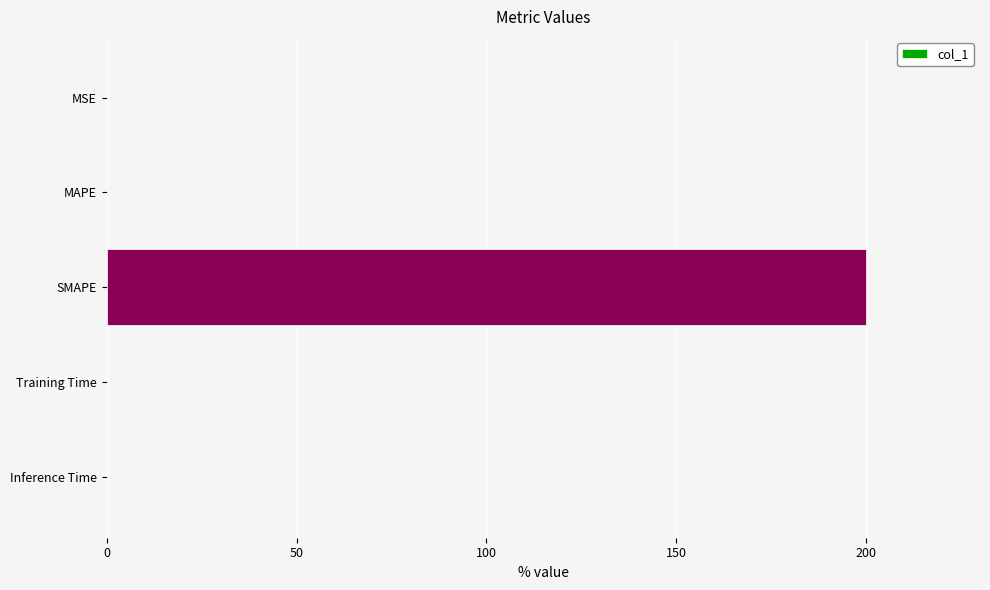

Between SMAPE and Training Time, which is larger?

SMAPE